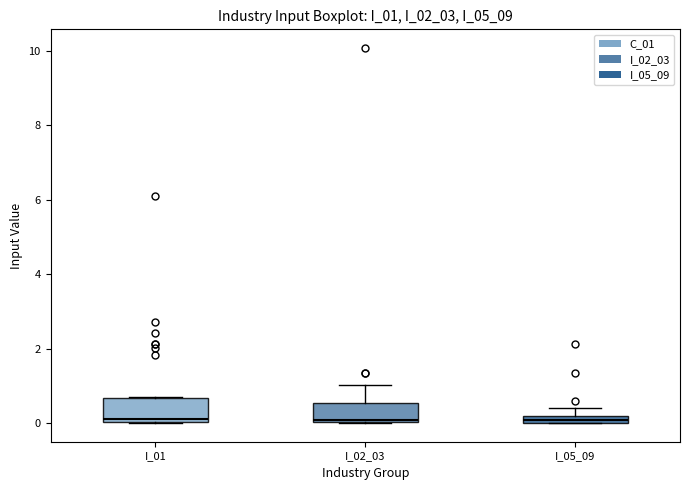

Where is the lower edge of the box for I_05_09 on the y-axis? The values are not printed on the chart, so give them approximately, as read against the axis.

0.0